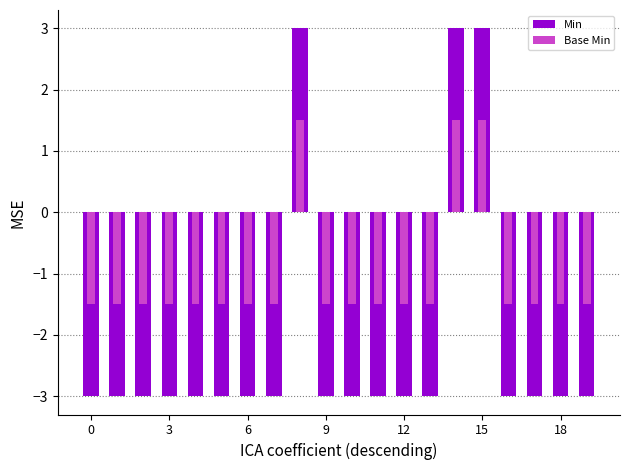

At how many categories does at least one series exceed 1?

3